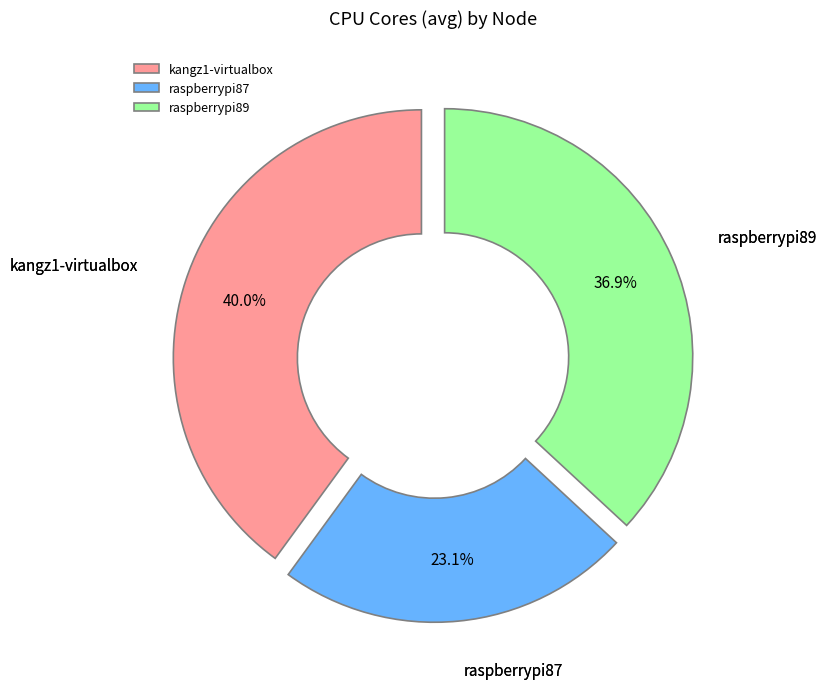

To the nearest percent, what is the difference between the raspberrypi89 and raspberrypi87 slice percentages?

14%